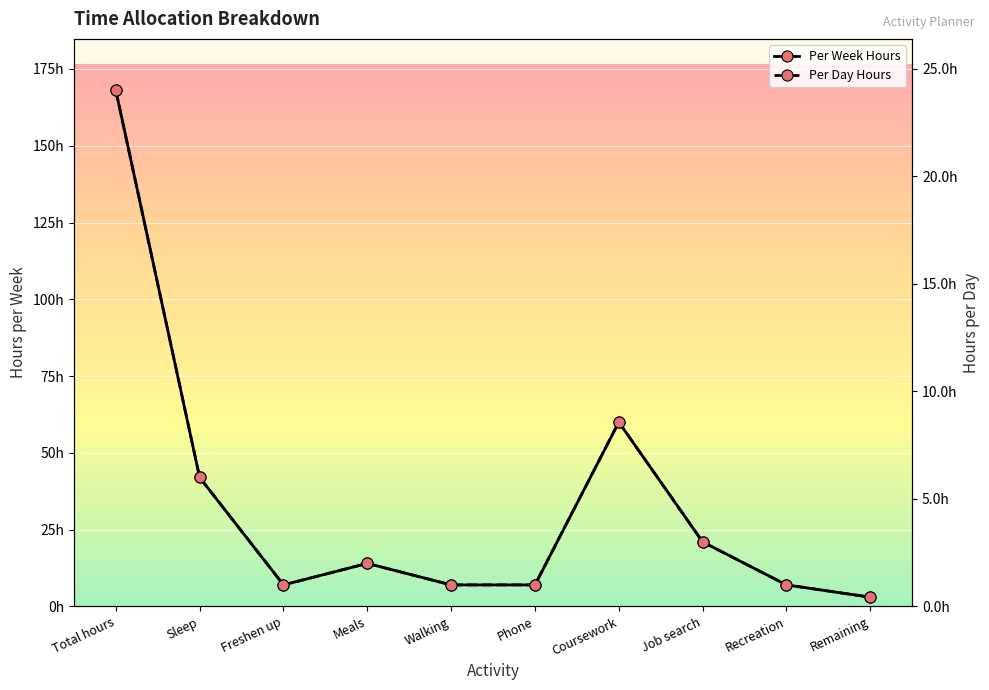

At which category does Per Week Hours reach its first local valley?

Freshen up